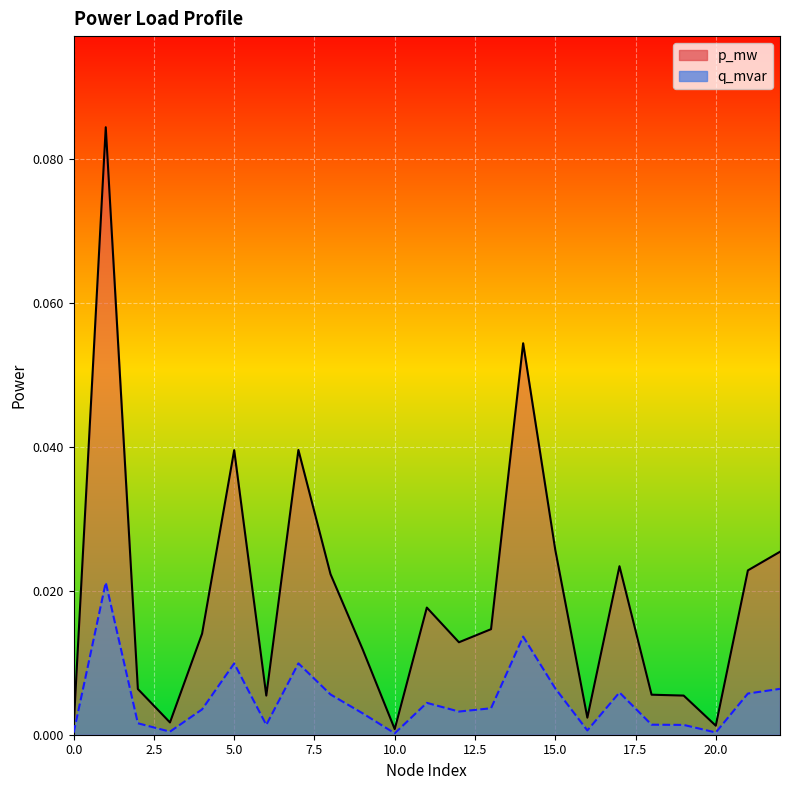

True or false: q_mvar and p_mw intersect in this chart.

False